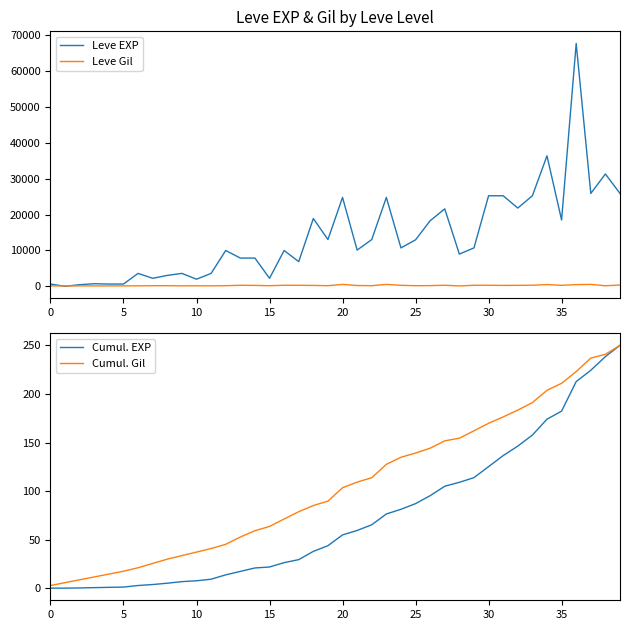

Which series changed the most between 9 and 16?

Leve EXP